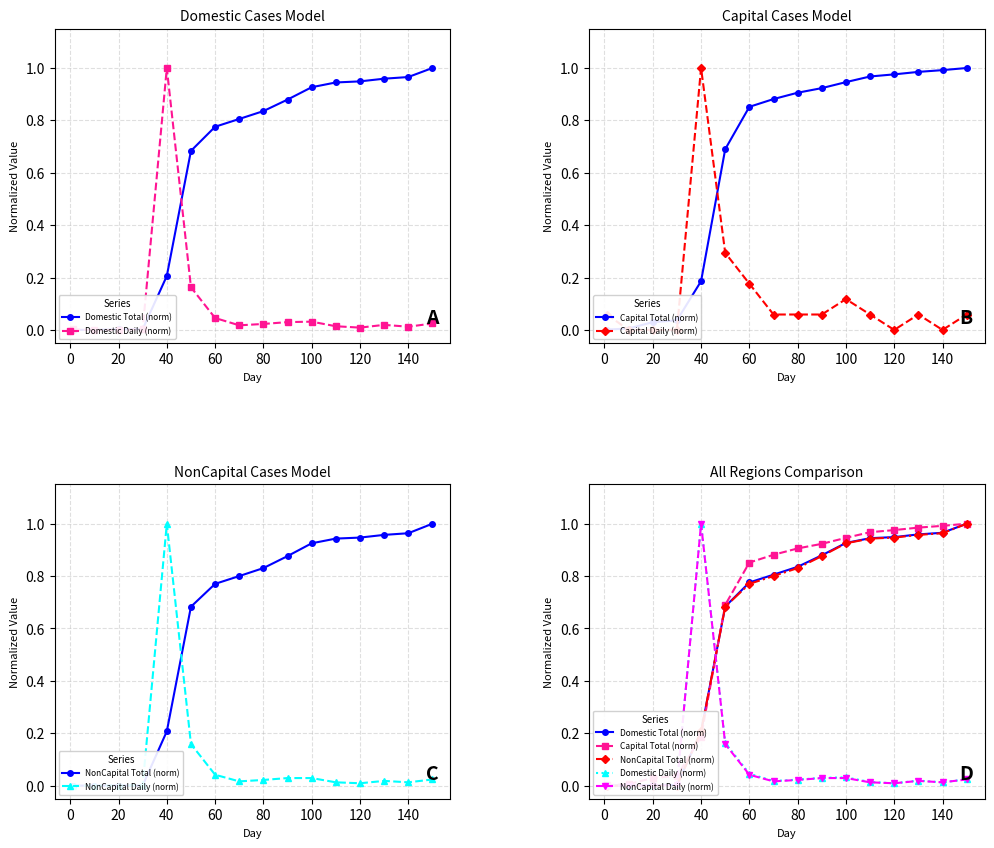

How many lines are shown in the chart?

6